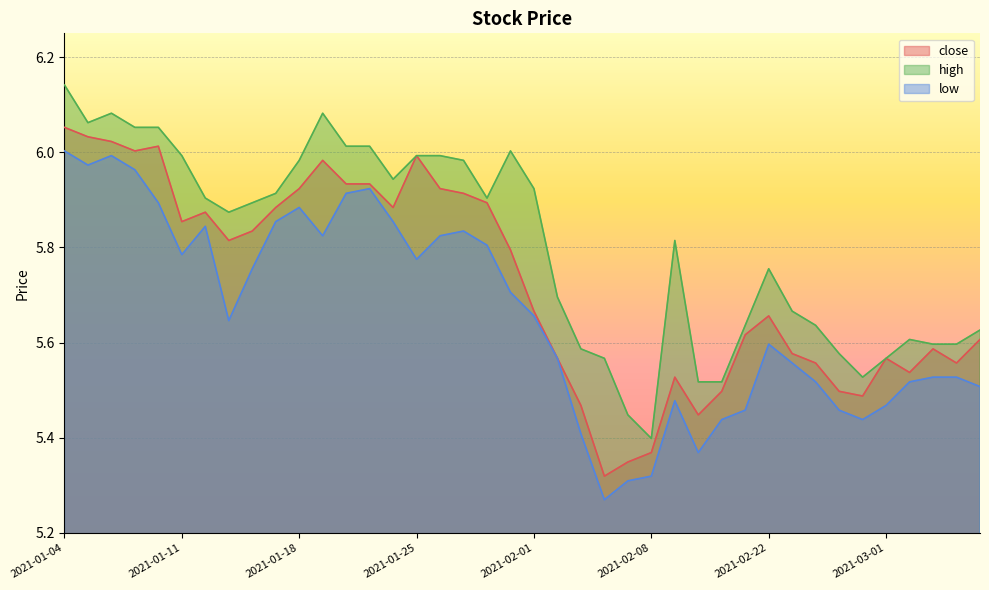

True or false: high has a value of 5.6 at 2021-03-02.

True